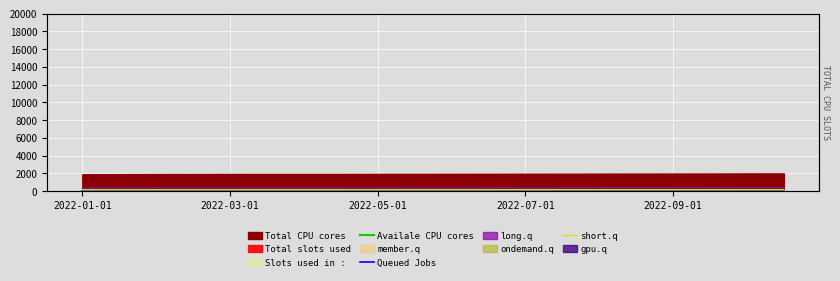

True or false: Queued Jobs and short.q cross at least once.

False